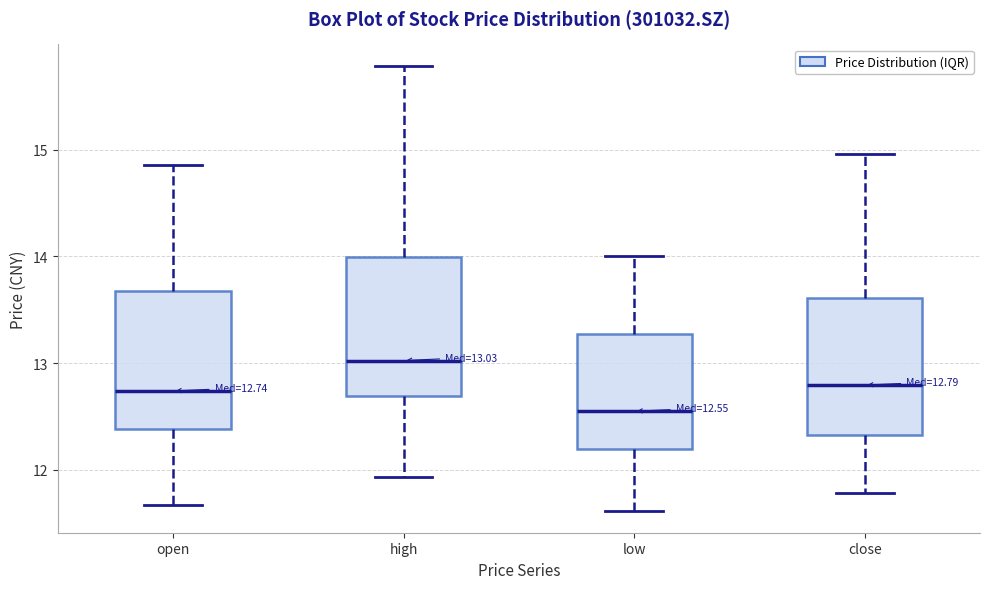

Which box's median line is the highest?

high